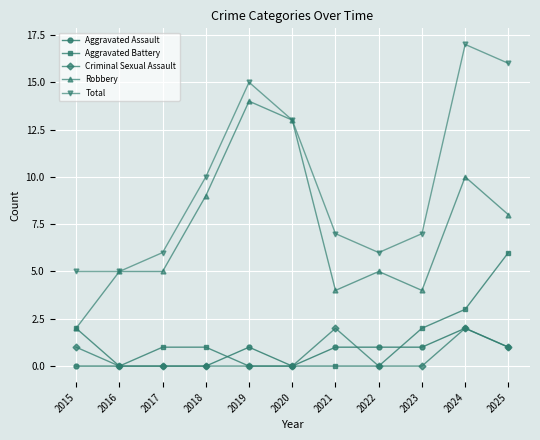

Reading left to right, list all the values displayed in this chart.

Aggravated Assault: 0	0	0	0	1	0	1	1	1	2	1
Aggravated Battery: 2	0	1	1	0	0	0	0	2	3	6
Criminal Sexual Assault: 1	0	0	0	0	0	2	0	0	2	1
Robbery: 2	5	5	9	14	13	4	5	4	10	8
Total: 5	5	6	10	15	13	7	6	7	17	16